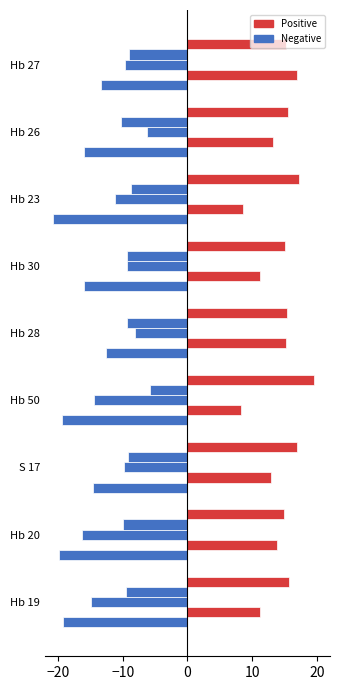

Reading left to right, extract all data points from this chart.

A: Hb 19=-19.2	Hb 20=-19.9	S 17=-14.5	Hb 50=-19.3	Hb 28=-12.5	Hb 30=-16.0	Hb 23=-20.7	Hb 26=-16.0	Hb 27=-13.4
B: Hb 19=11.2	Hb 20=13.8	S 17=12.9	Hb 50=8.3	Hb 28=15.2	Hb 30=11.2	Hb 23=8.6	Hb 26=13.2	Hb 27=17.0
C: Hb 19=-14.8	Hb 20=-16.3	S 17=-9.8	Hb 50=-14.5	Hb 28=-8.1	Hb 30=-9.3	Hb 23=-11.2	Hb 26=-6.2	Hb 27=-9.7
D: Hb 19=-9.5	Hb 20=-9.9	S 17=-9.2	Hb 50=-5.8	Hb 28=-9.4	Hb 30=-9.4	Hb 23=-8.7	Hb 26=-10.2	Hb 27=-9.0
E: Hb 19=15.6	Hb 20=14.9	S 17=16.9	Hb 50=19.6	Hb 28=15.3	Hb 30=15.0	Hb 23=17.2	Hb 26=15.6	Hb 27=15.2